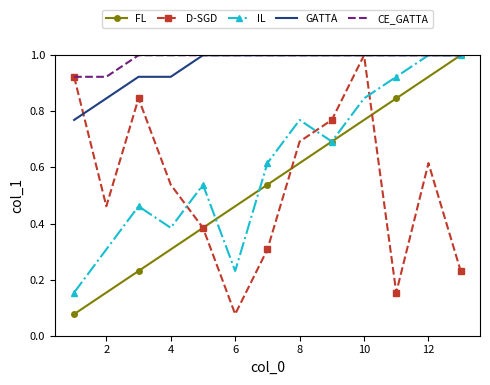

How many times do IL and D-SGD cross each other?

3